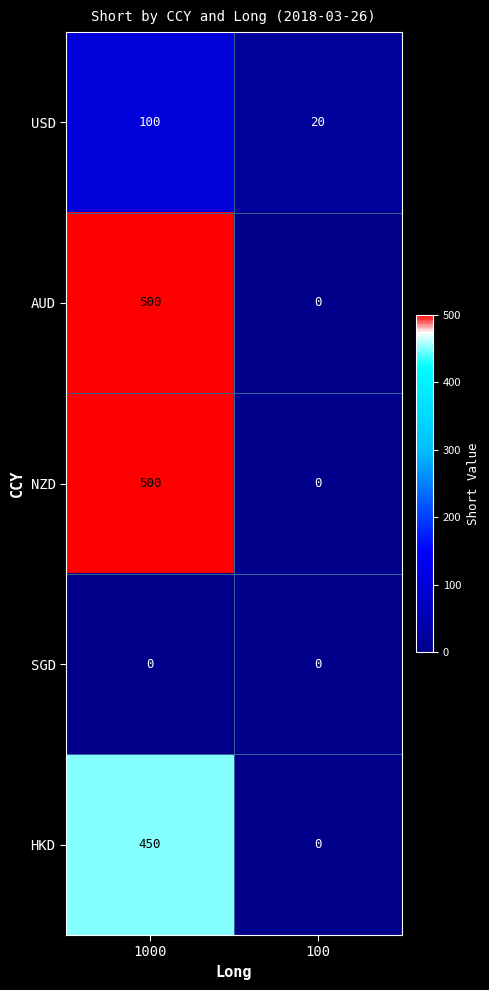

Is the value of HKD at 1000 greater than the value of SGD at 100?

Yes